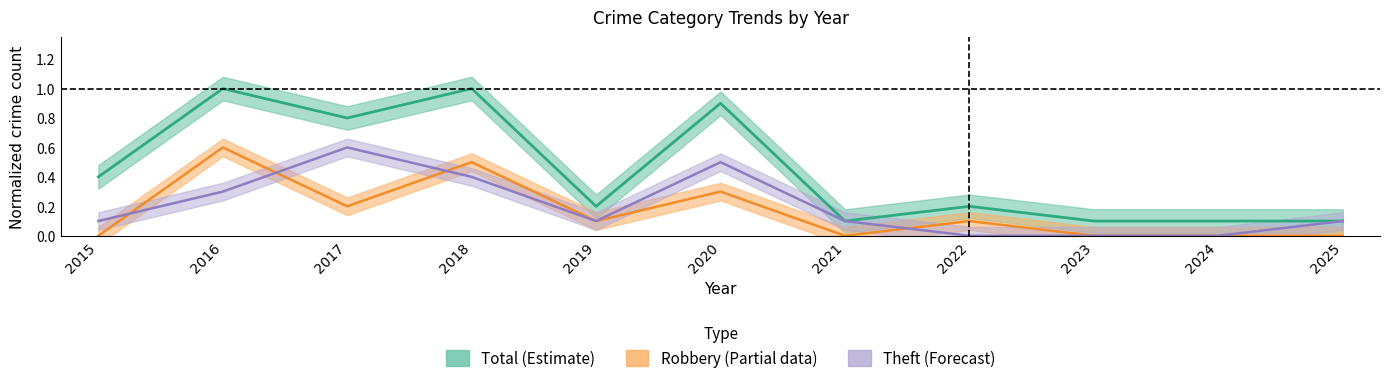

What is the difference between the highest and lowest values at 2021?

0.1